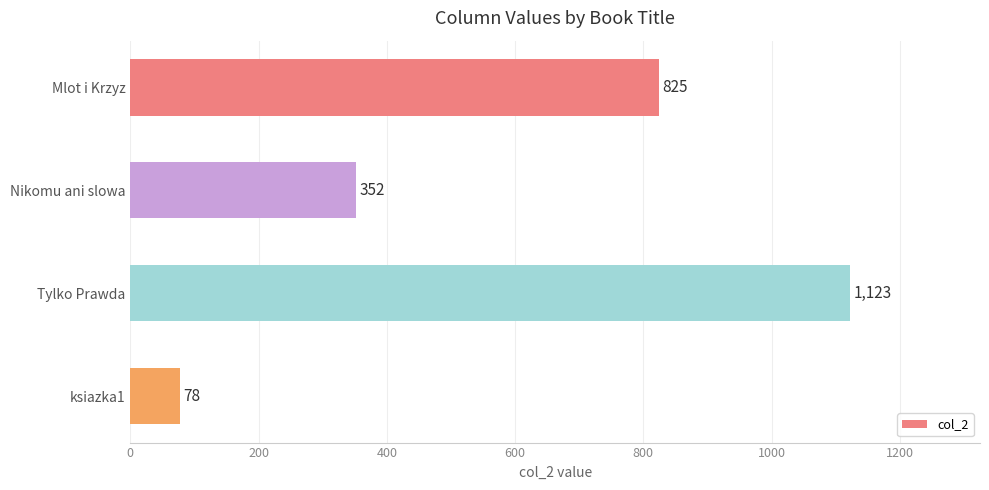

What is the smallest value displayed?

78